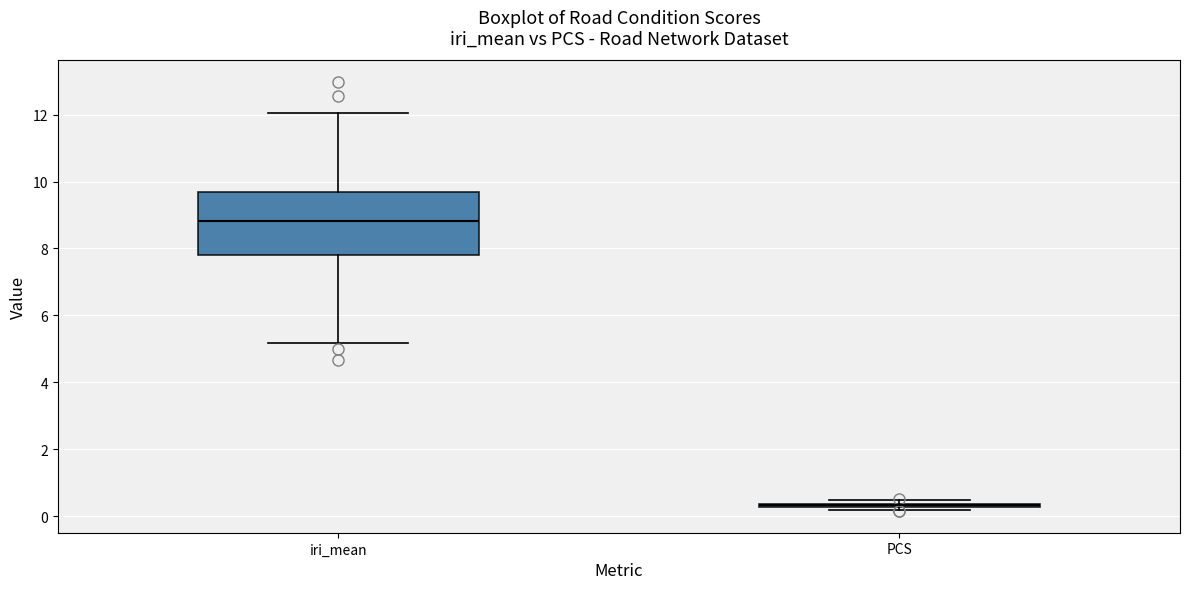

Where is the lower edge of the box for iri_mean on the y-axis? The values are not printed on the chart, so give them approximately, as read against the axis.

7.8